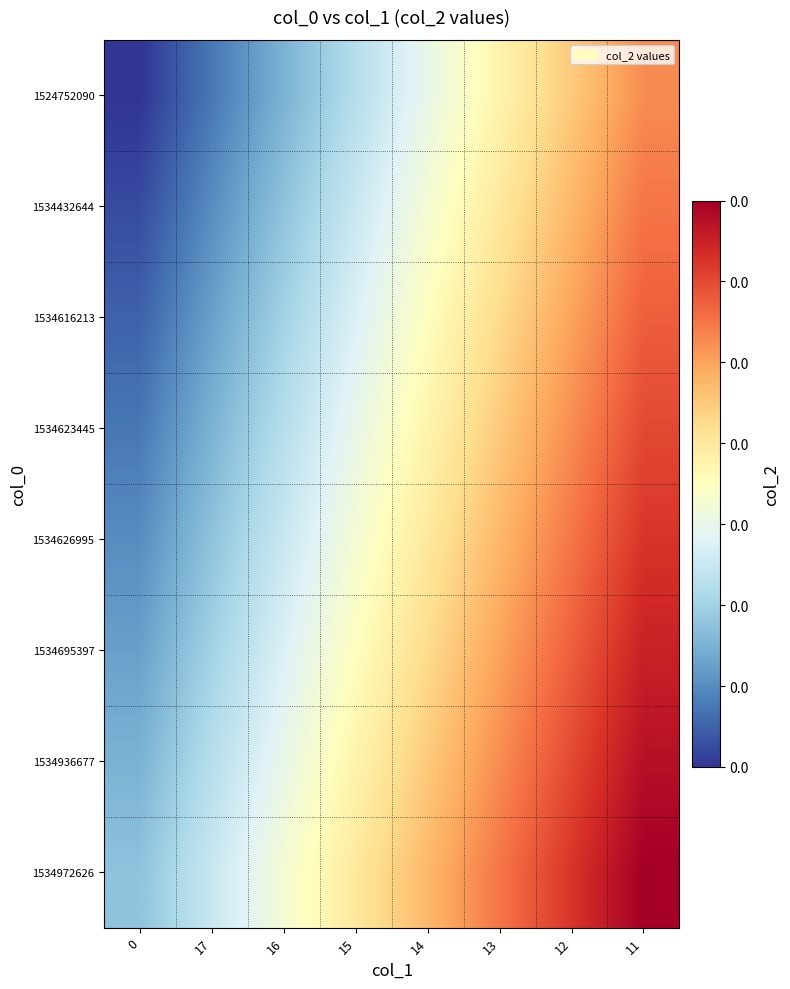

What is the spread (max minus min) of values at 17?

0.7